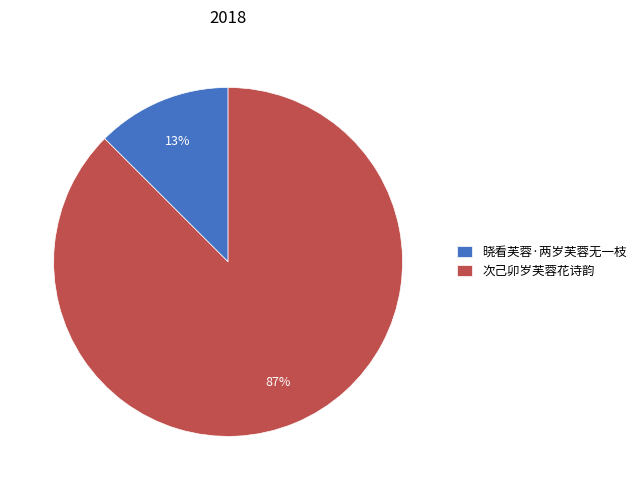

To the nearest percent, what is the average slice percentage?

50%